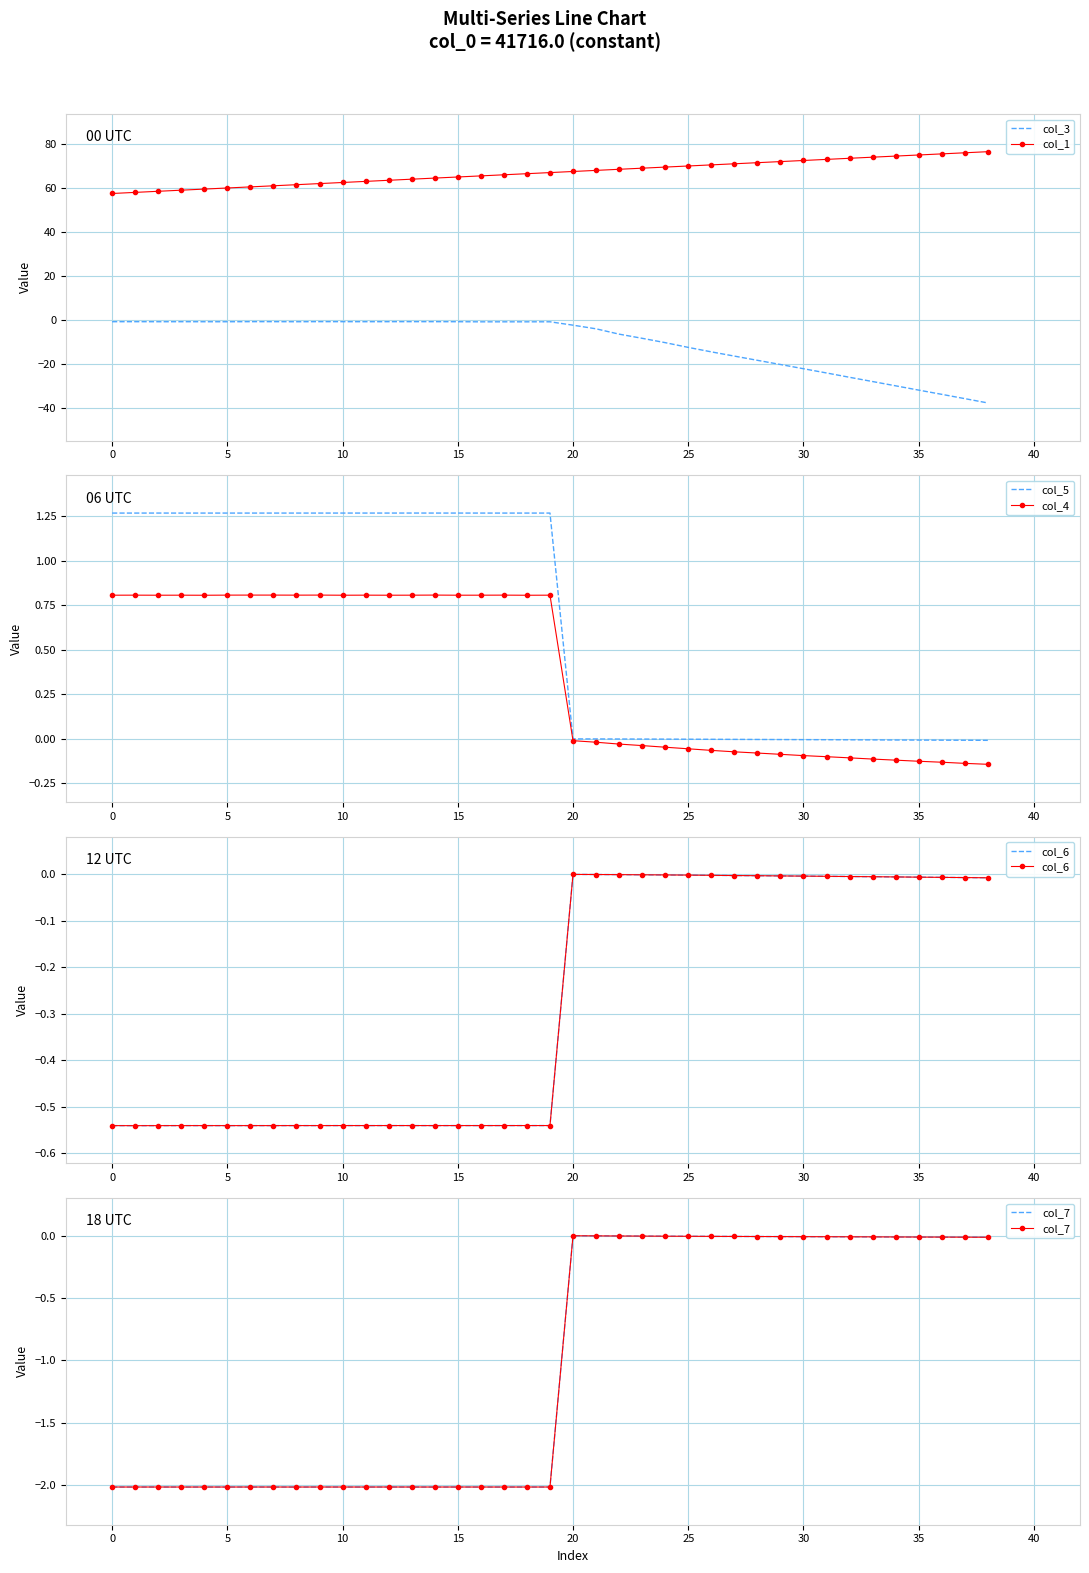

List the series in order of their peak value, lowest first.

col_3, col_7, col_6, col_4, col_5, col_1